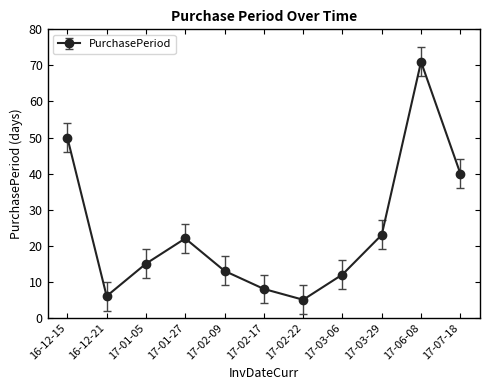

Reading left to right, list all the values displayed in this chart.

16-12-15=50	16-12-21=6	17-01-05=15	17-01-27=22	17-02-09=13	17-02-17=8	17-02-22=5	17-03-06=12	17-03-29=23	17-06-08=71	17-07-18=40